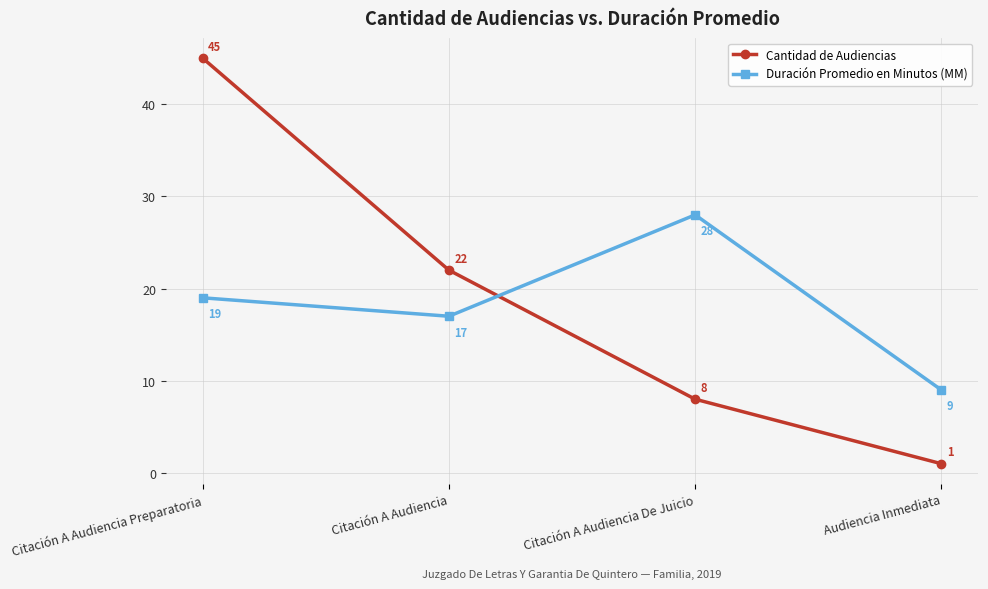

How many values in the Duración Promedio en Minutos (MM) series are below 19?

2